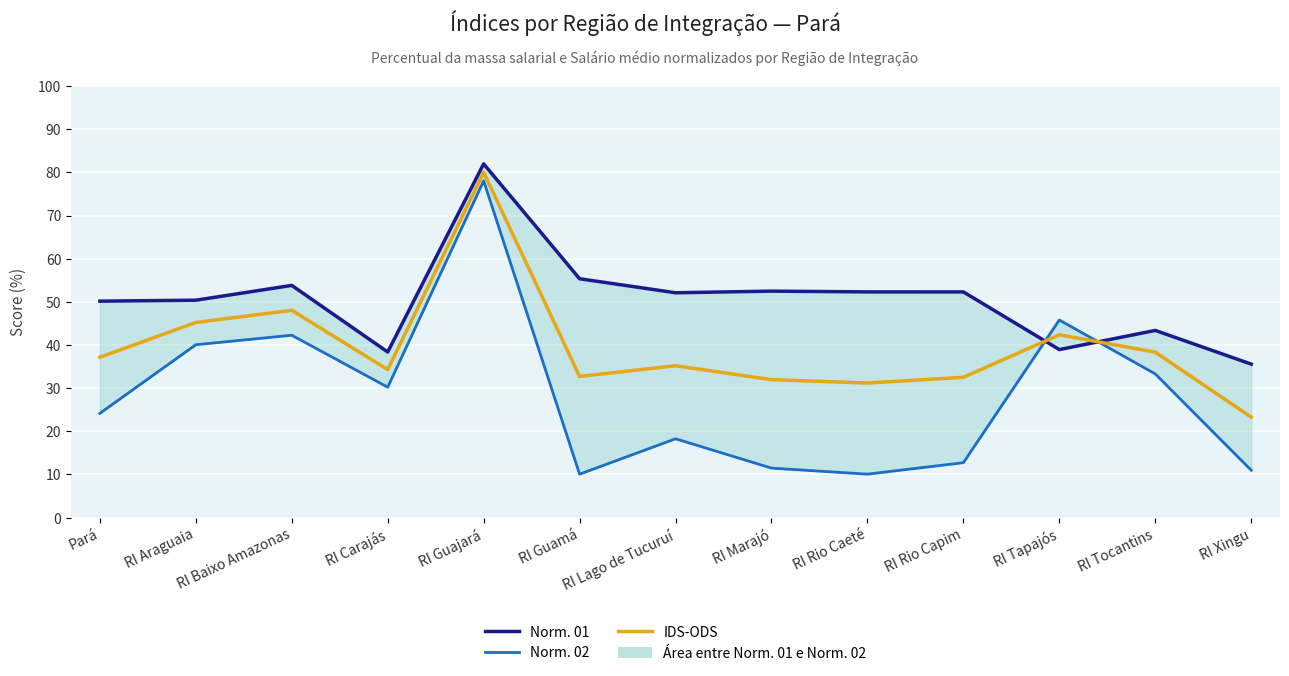

What are all the series names shown in the legend?

Norm. 01, Norm. 02, IDS-ODS